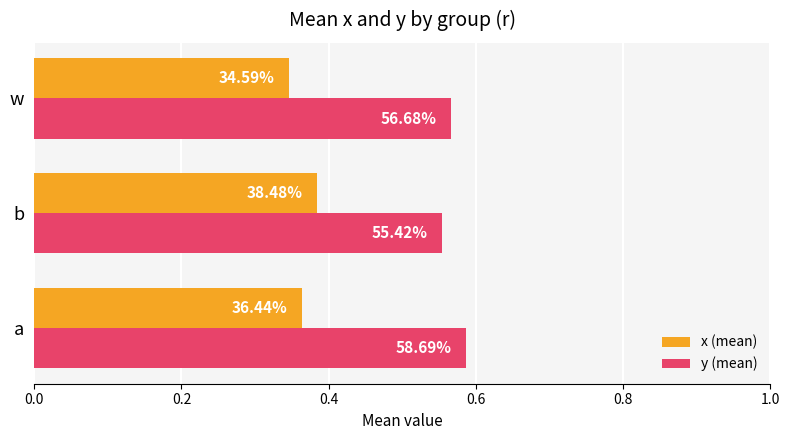

What are all the series names shown in the legend?

x (mean), y (mean)